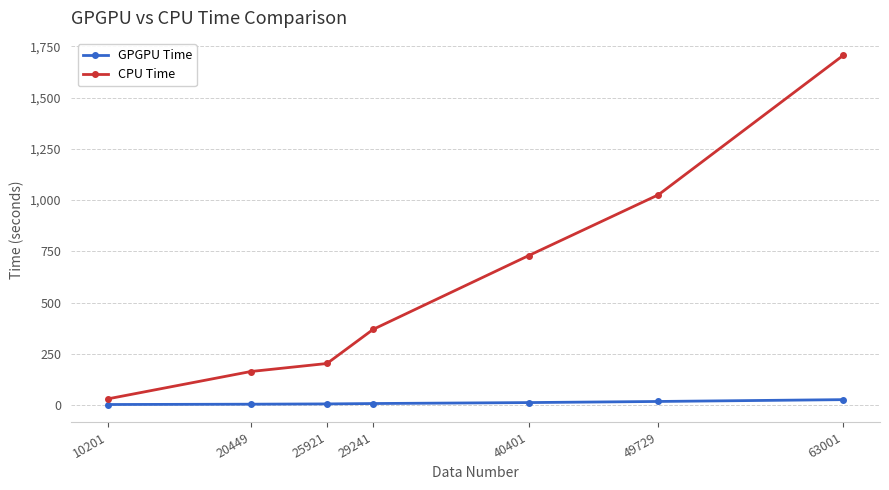

The value of GPGPU Time at 49729 is 17.1. True or false?

True